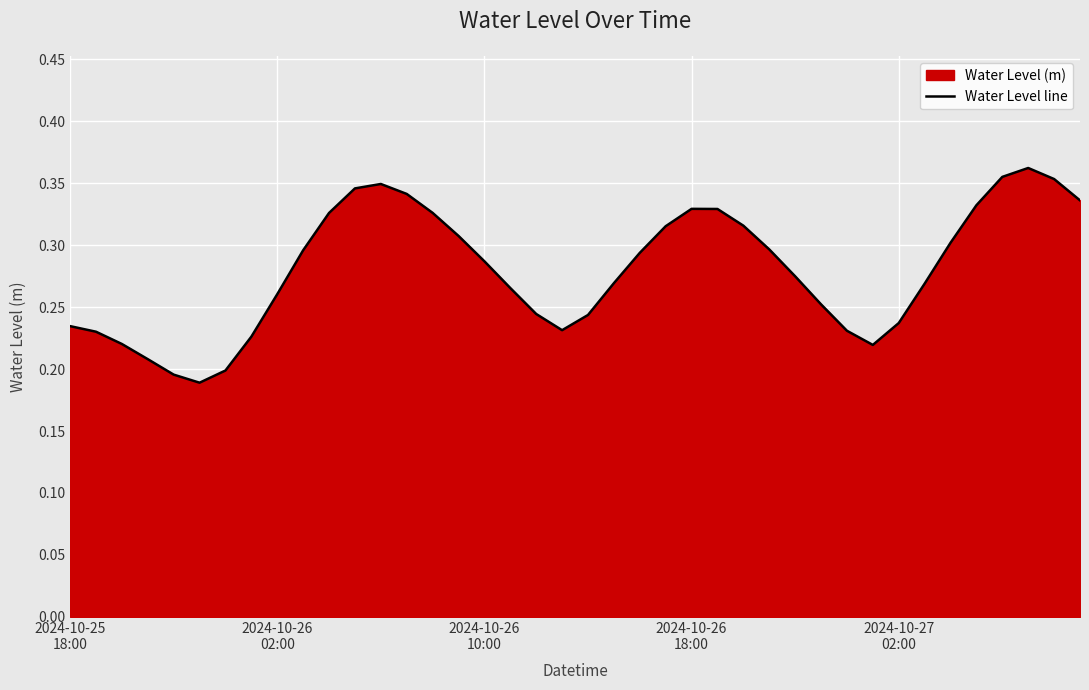

How many points are higher than both their immediate neighbors (excluding endpoints)?

3